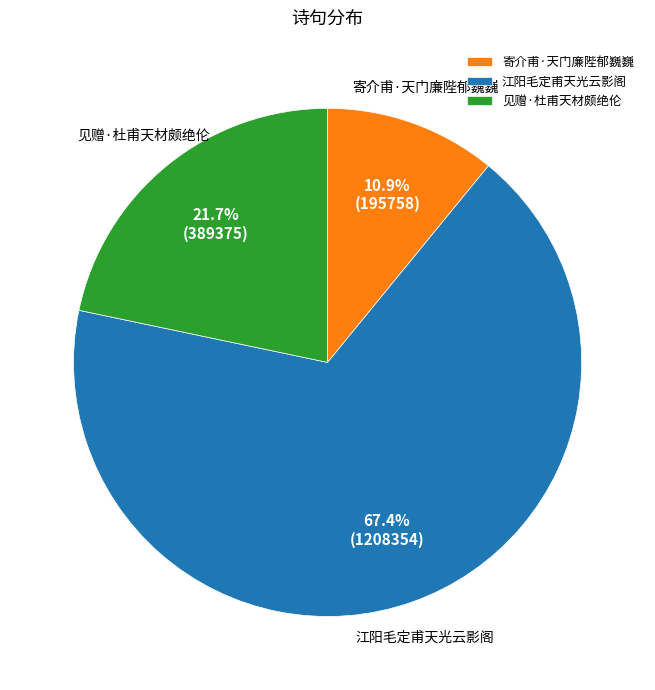

To the nearest percent, what is the average slice percentage?

33%